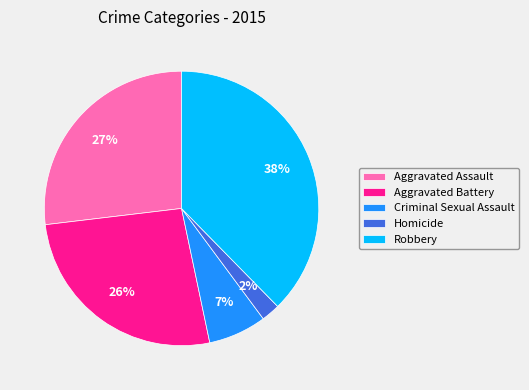

What percentage is the Aggravated Assault slice, to the nearest percent?

27%